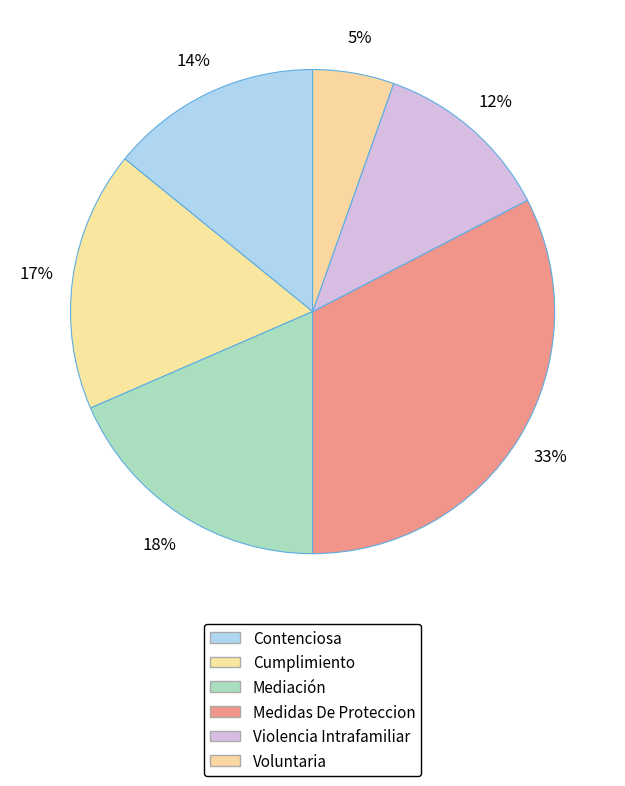

Approximately how many times larger is the value at Medidas De Proteccion compared to Cumplimiento?

1.9